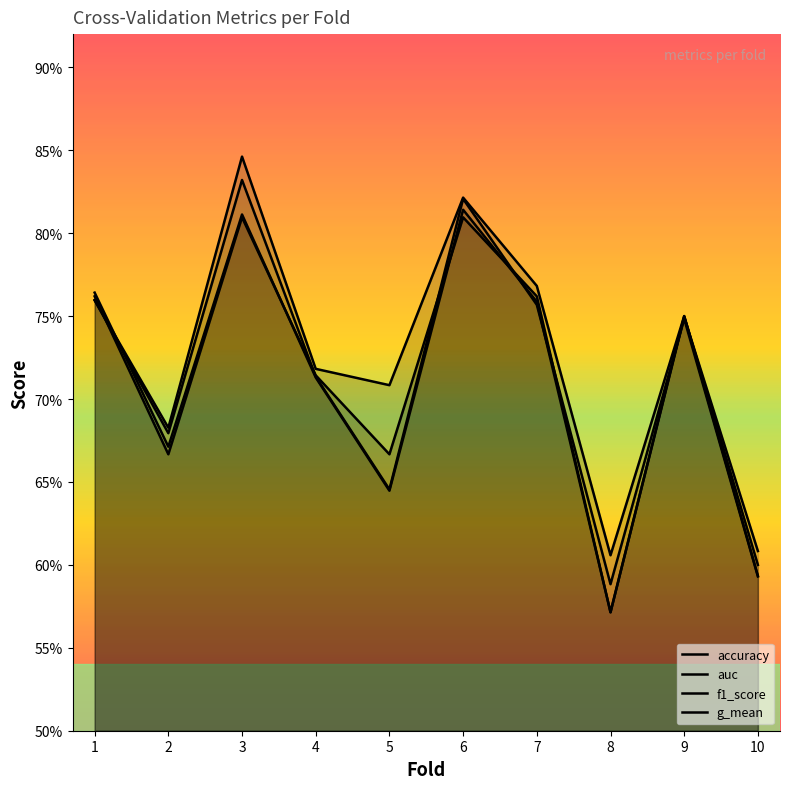

Reading left to right, extract all data points from this chart.

accuracy: 1=0.8	2=0.7	3=0.8	4=0.7	5=0.7	6=0.8	7=0.8	8=0.6	9=0.8	10=0.6
auc: 1=0.8	2=0.7	3=0.8	4=0.7	5=0.7	6=0.8	7=0.8	8=0.6	9=0.8	10=0.6
f1_score: 1=0.8	2=0.7	3=0.8	4=0.7	5=0.6	6=0.8	7=0.8	8=0.6	9=0.7	10=0.6
g_mean: 1=0.8	2=0.7	3=0.8	4=0.7	5=0.6	6=0.8	7=0.8	8=0.6	9=0.7	10=0.6